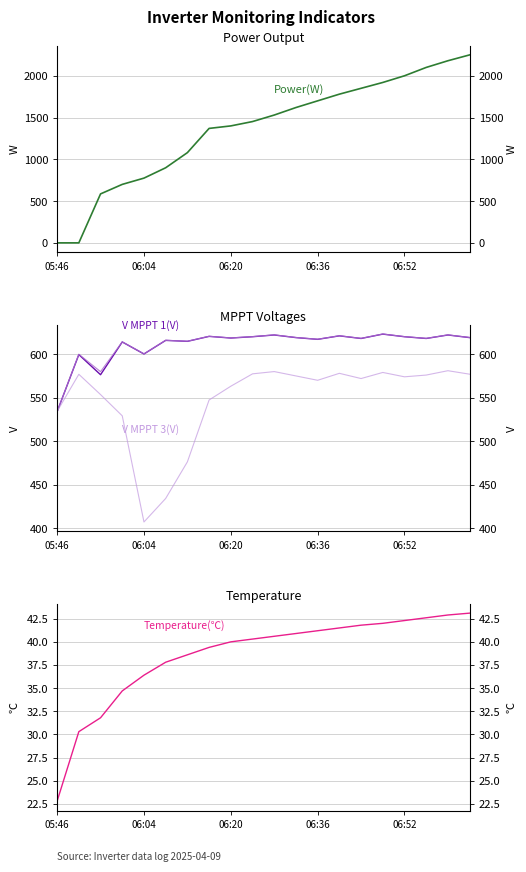

Which series has the largest range (max minus min)?

Power(W)